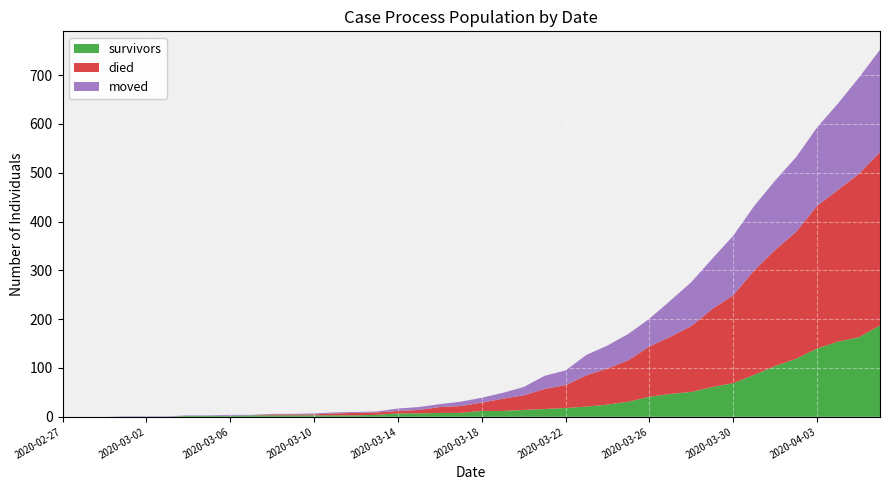

Reading right to left, list all the values displayed in this chart.

survivors: 2020-04-06=187	2020-04-05=163	2020-04-04=154	2020-04-03=140	2020-04-02=119	2020-04-01=104	2020-03-31=86	2020-03-30=69	2020-03-29=61	2020-03-28=51	2020-03-27=47	2020-03-26=41	2020-03-25=31	2020-03-24=25	2020-03-23=21	2020-03-22=18	2020-03-21=16	2020-03-20=14	2020-03-19=12	2020-03-18=12	2020-03-17=8	2020-03-16=8	2020-03-15=7	2020-03-14=7	2020-03-13=4	2020-03-12=3	2020-03-11=3	2020-03-10=3	2020-03-09=3	2020-03-08=3	2020-03-07=3	2020-03-06=2	2020-03-05=2	2020-03-04=2	2020-03-03=0	2020-03-02=0	2020-03-01=0	2020-02-29=0	2020-02-28=0	2020-02-27=0
died: 2020-04-06=355	2020-04-05=335	2020-04-04=311	2020-04-03=292	2020-04-02=260	2020-04-01=238	2020-03-31=214	2020-03-30=180	2020-03-29=160	2020-03-28=135	2020-03-27=117	2020-03-26=103	2020-03-25=85	2020-03-24=74	2020-03-23=64	2020-03-22=47	2020-03-21=41	2020-03-20=30	2020-03-19=25	2020-03-18=17	2020-03-17=14	2020-03-16=12	2020-03-15=7	2020-03-14=5	2020-03-13=5	2020-03-12=5	2020-03-11=4	2020-03-10=2	2020-03-09=2	2020-03-08=2	2020-03-07=0	2020-03-06=0	2020-03-05=0	2020-03-04=0	2020-03-03=0	2020-03-02=0	2020-03-01=0	2020-02-29=0	2020-02-28=0	2020-02-27=0
moved: 2020-04-06=210	2020-04-05=197	2020-04-04=177	2020-04-03=161	2020-04-02=153	2020-04-01=142	2020-03-31=132	2020-03-30=122	2020-03-29=103	2020-03-28=90	2020-03-27=74	2020-03-26=57	2020-03-25=54	2020-03-24=47	2020-03-23=42	2020-03-22=30	2020-03-21=27	2020-03-20=17	2020-03-19=12	2020-03-18=10	2020-03-17=9	2020-03-16=6	2020-03-15=6	2020-03-14=5	2020-03-13=2	2020-03-12=2	2020-03-11=2	2020-03-10=2	2020-03-09=1	2020-03-08=1	2020-03-07=1	2020-03-06=2	2020-03-05=1	2020-03-04=1	2020-03-03=1	2020-03-02=1	2020-03-01=1	2020-02-29=0	2020-02-28=0	2020-02-27=0